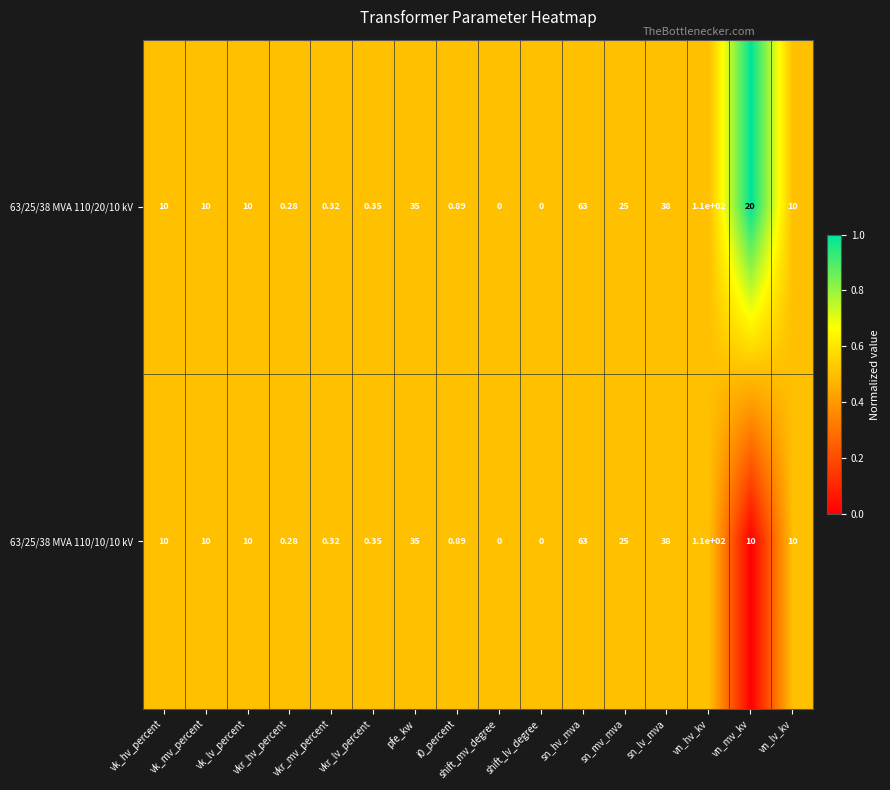

At which category does the chart reach its peak across all series?

vn_hv_kv